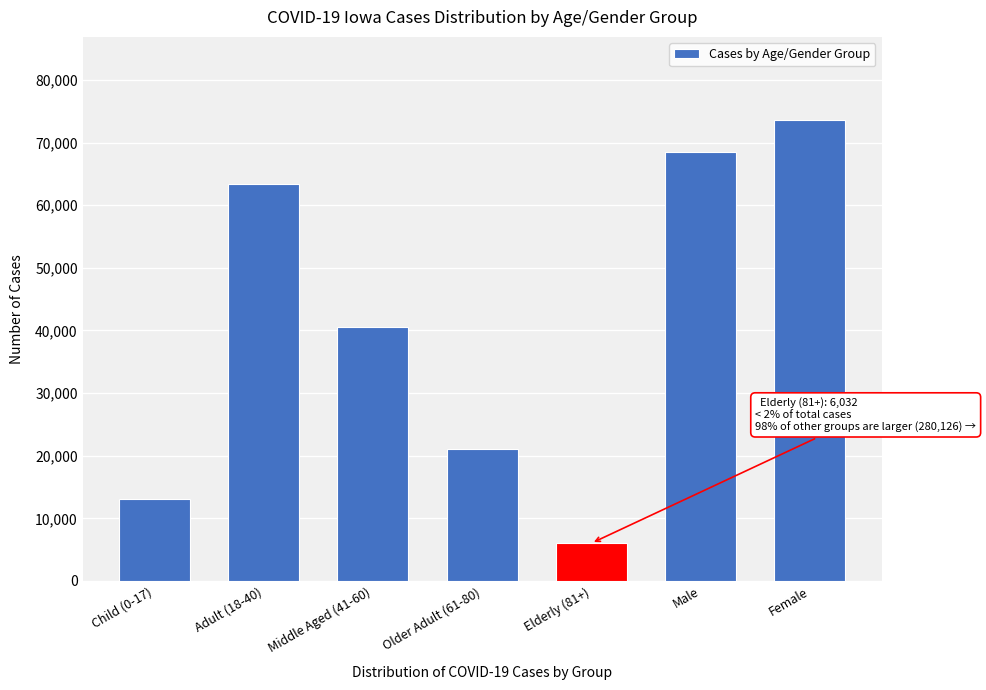

Reading left to right, extract all data points from this chart.

13031	63377	40587	21079	6032	68438	73614